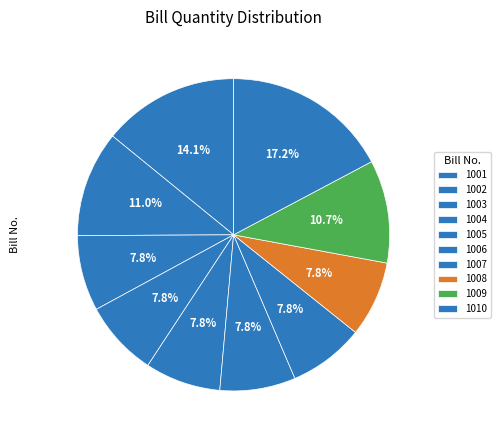

To the nearest percent, what is the difference between the largest and smallest slice percentages?

9%